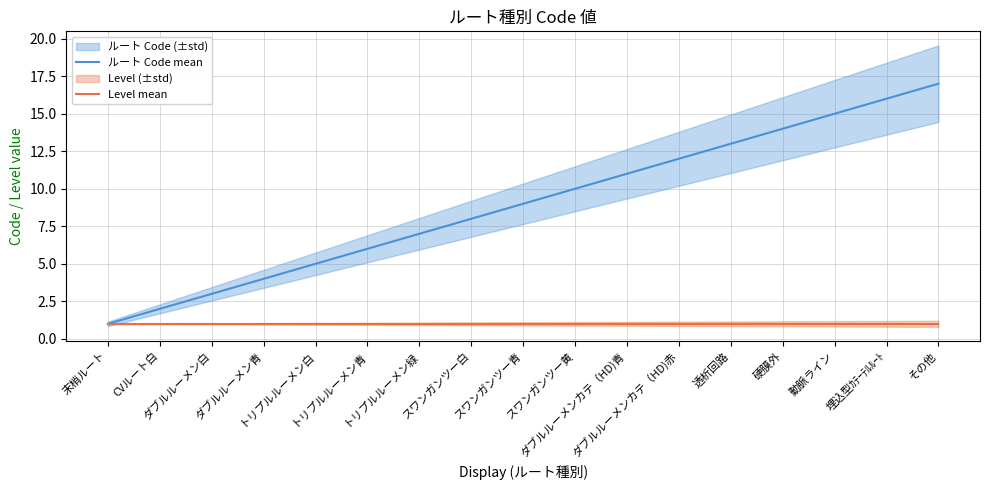

What is the value of the ルート Code mean point at the 6th from the left?

6